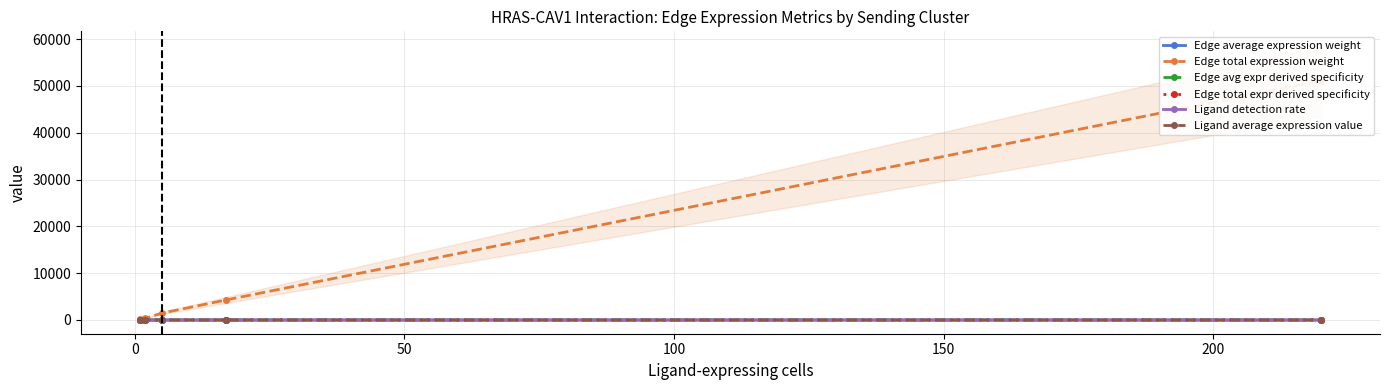

True or false: Edge total expression weight has more than 2 points higher than both neighbors.

False